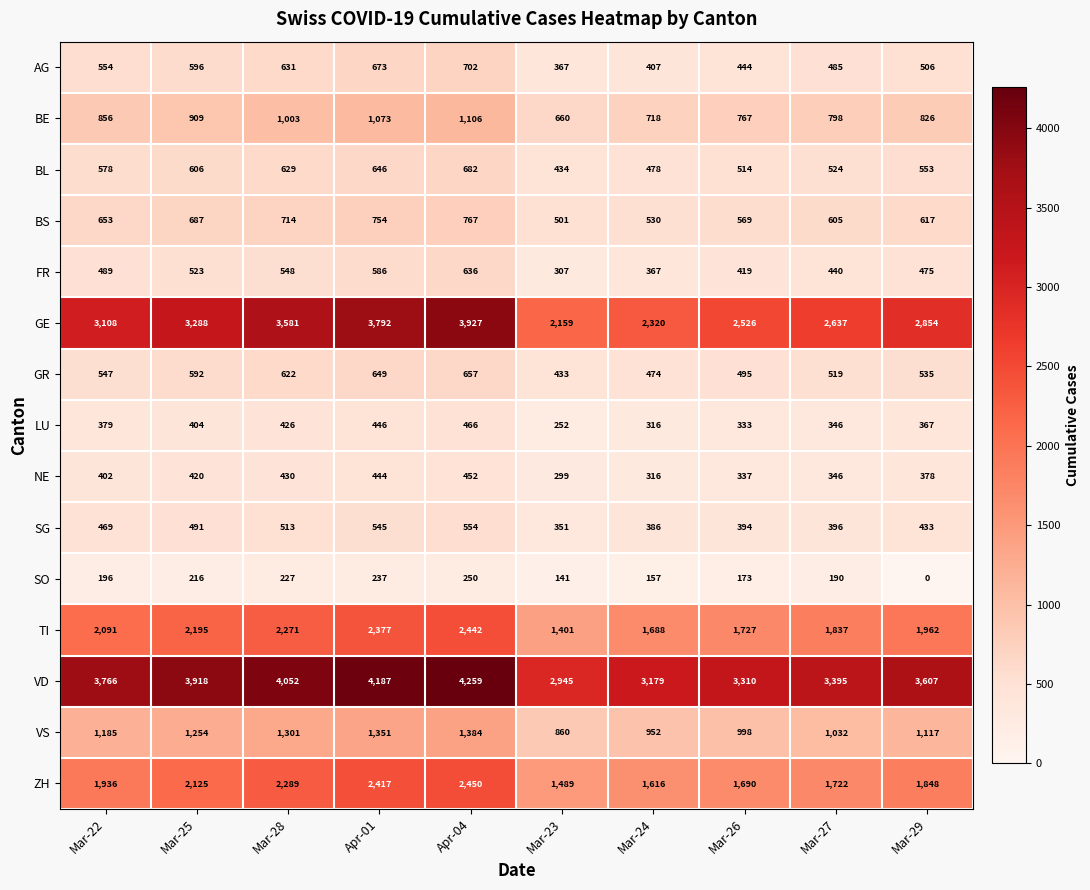

What is the total value across all series at Apr-04?

20734